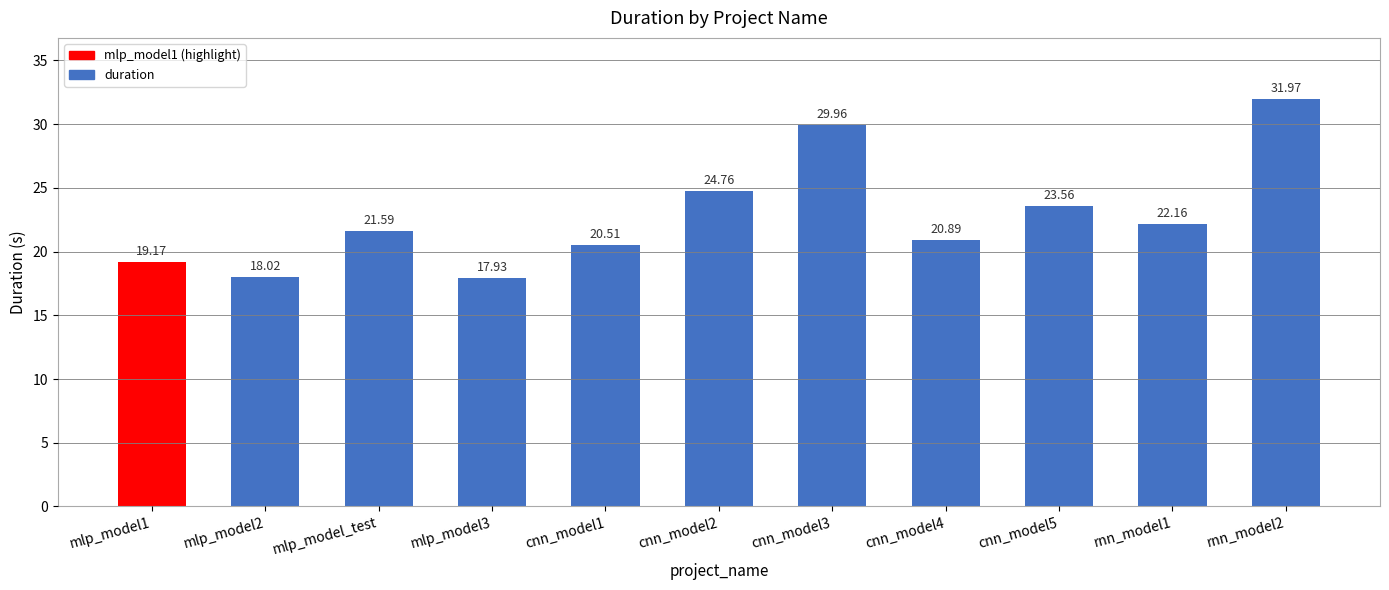

Reading left to right, extract all data points from this chart.

19.2	18.0	21.6	17.9	20.5	24.8	30.0	20.9	23.6	22.2	32.0